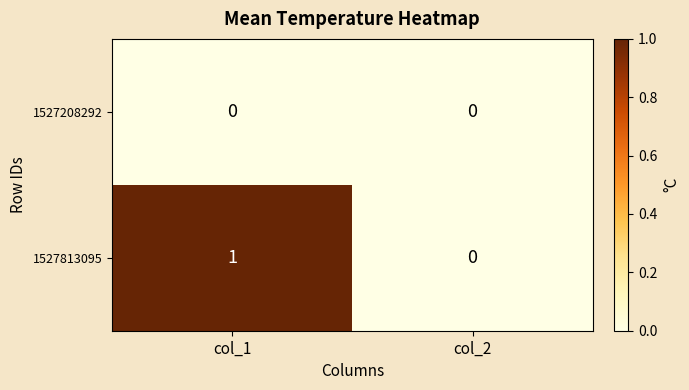

Which category has the highest value across all series?

col_1